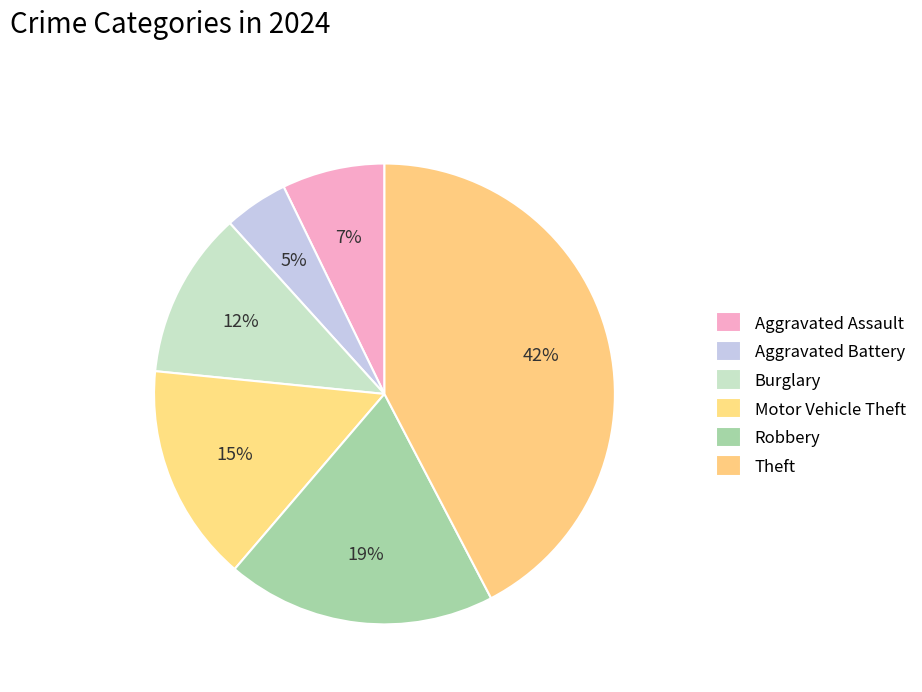

How many segments does this pie chart have?

6